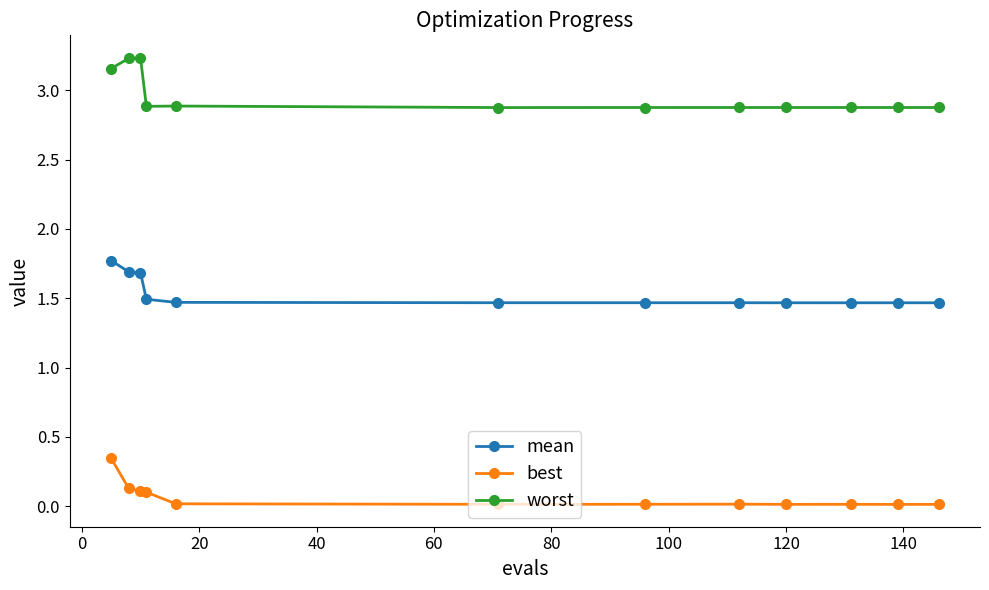

True or false: mean and worst cross at least once.

False